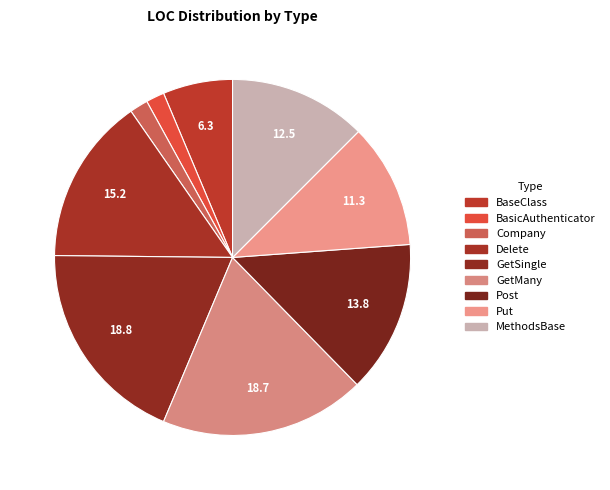

How many segments does this pie chart have?

9